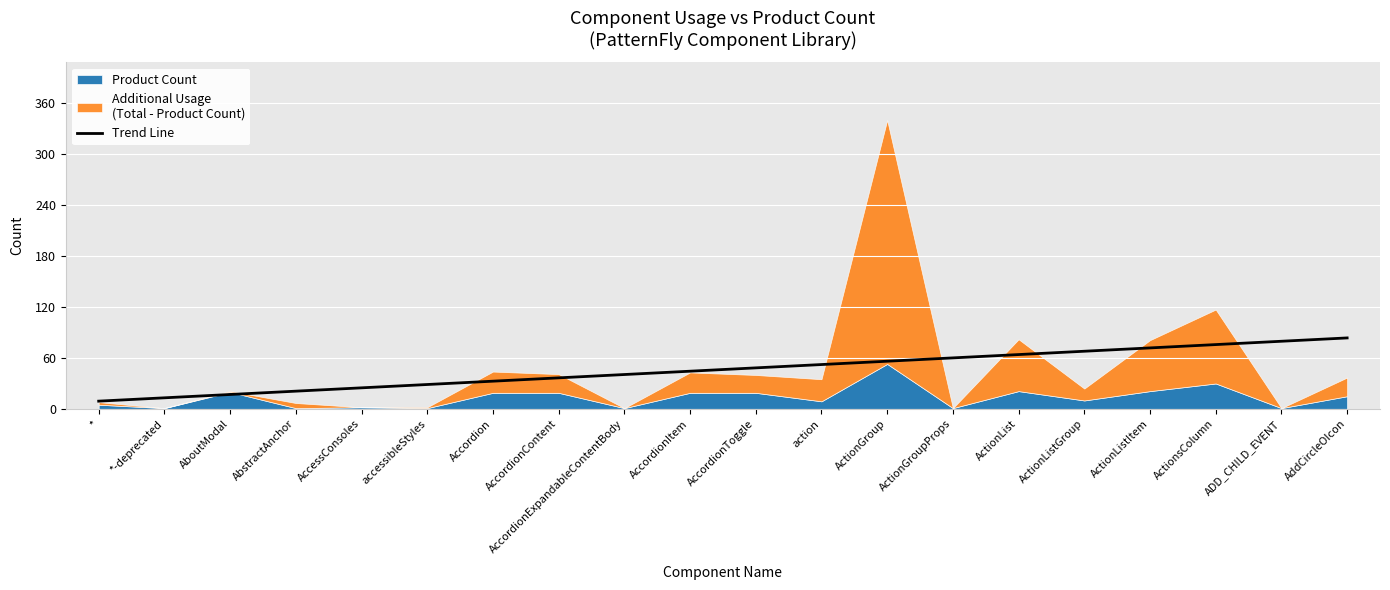

Reading left to right, what are all the values shown in this chart?

9.2	13.1	17.0	20.9	24.9	28.8	32.7	36.6	40.5	44.4	48.4	52.3	56.2	60.1	64.0	67.9	71.9	75.8	79.7	83.6